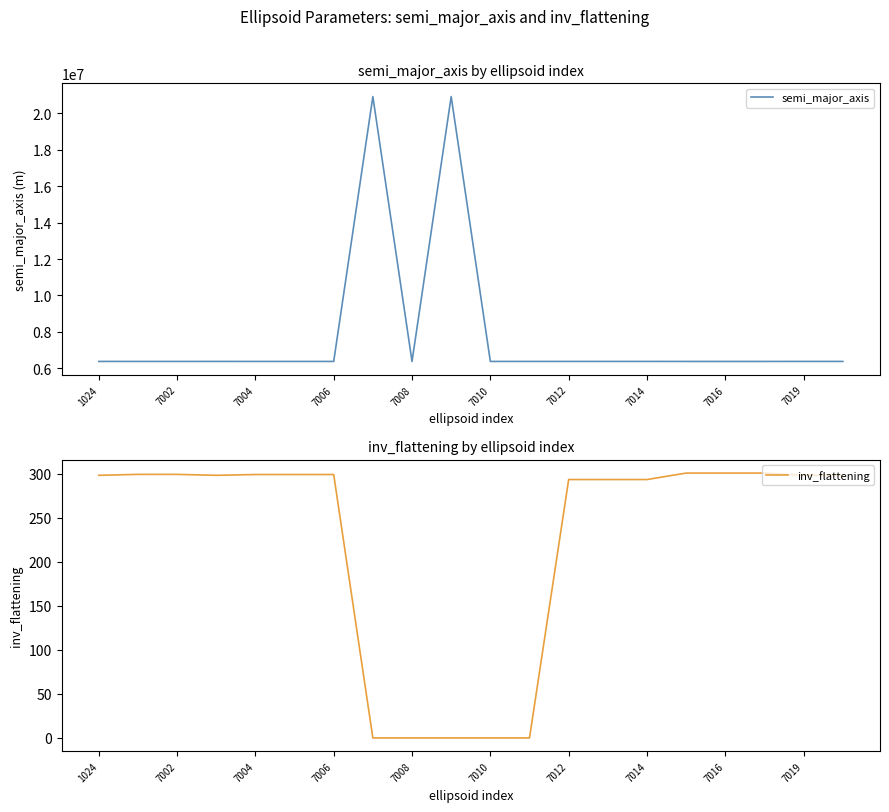

The value of semi_major_axis at 7016 is 2869323.8. True or false?

False